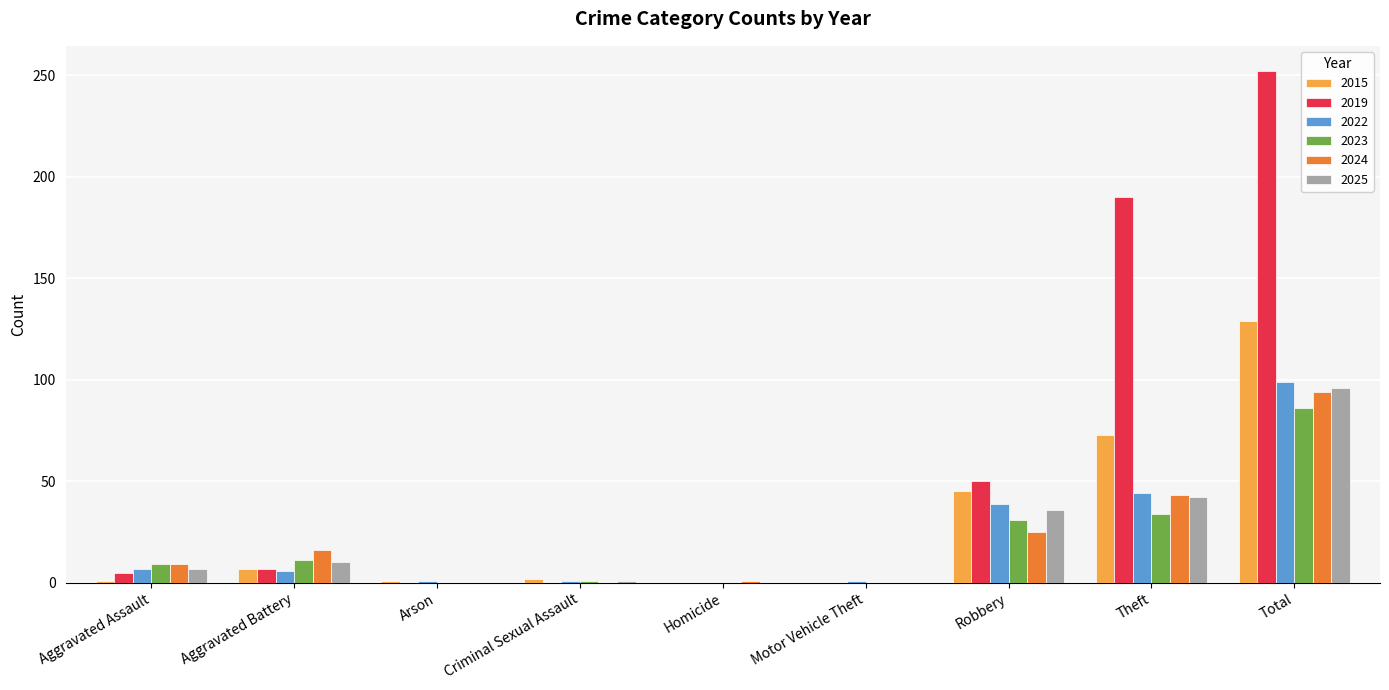

Which label corresponds to the largest value in the chart?

Total